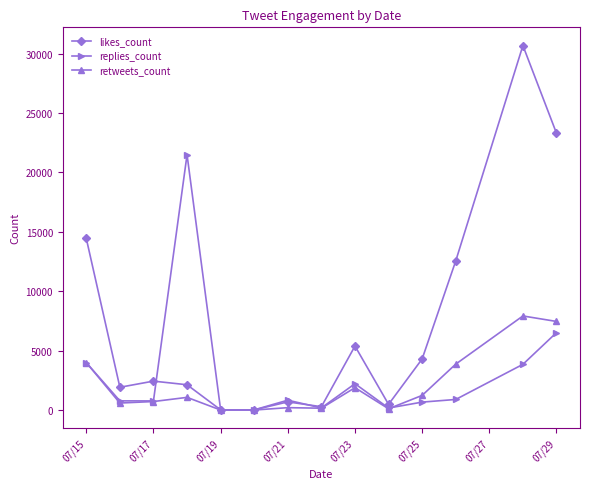

Which series has the widest spread of values?

likes_count